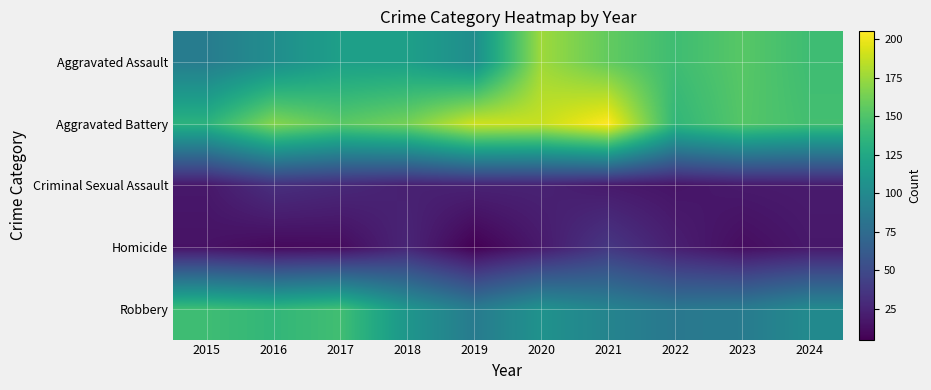

Reading right to left, what are all the values shown in this chart?

Aggravated Assault: 2024=143	2023=153	2022=143	2021=157	2020=176	2019=103	2018=118	2017=118	2016=103	2015=89
Aggravated Battery: 2024=145	2023=152	2022=137	2021=205	2020=188	2019=190	2018=163	2017=154	2016=168	2015=133
Criminal Sexual Assault: 2024=20	2023=19	2022=16	2021=19	2020=24	2019=24	2018=23	2017=28	2016=32	2015=18
Homicide: 2024=18	2023=12	2022=22	2021=37	2020=19	2019=5	2018=26	2017=11	2016=10	2015=15
Robbery: 2024=100	2023=88	2022=85	2021=95	2020=107	2019=88	2018=110	2017=144	2016=137	2015=143